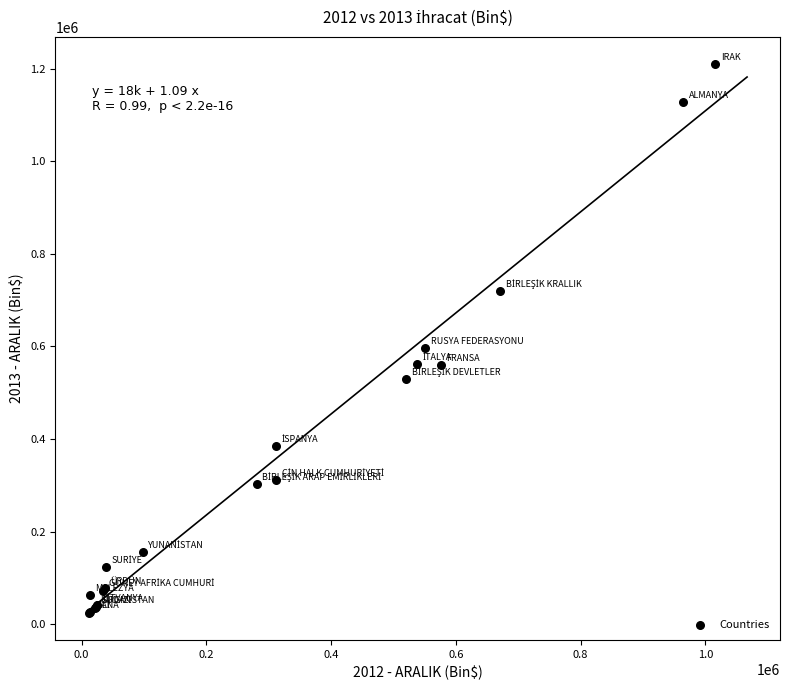

What Y value in the scatter plot is closest to 617007?

595554